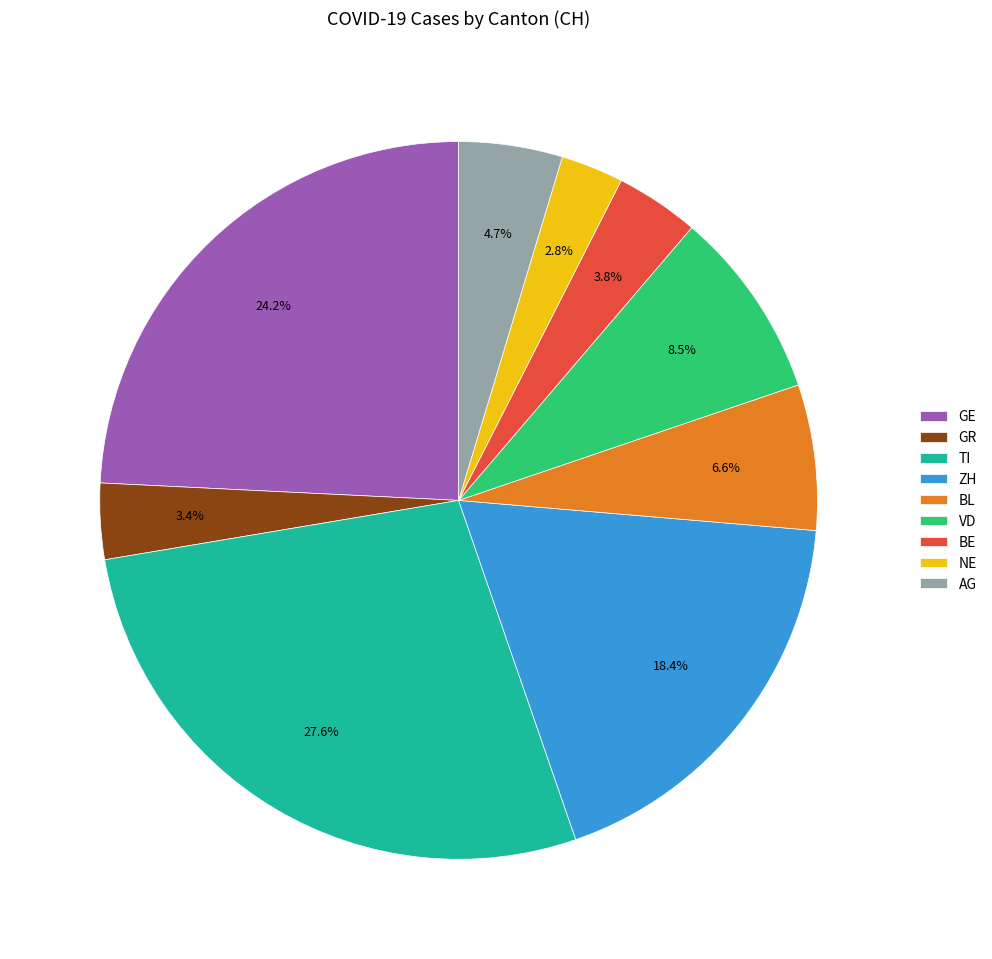

Which slice is the largest?

TI